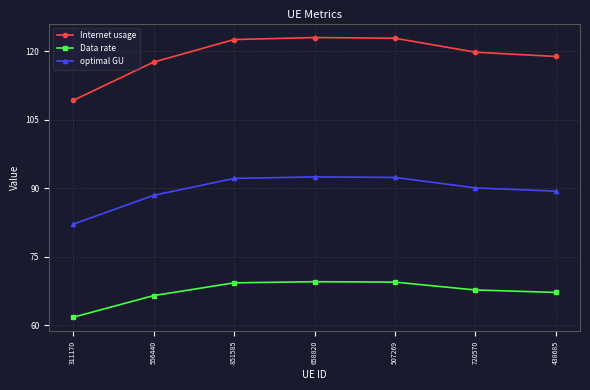

What is the smallest value displayed?

61.8